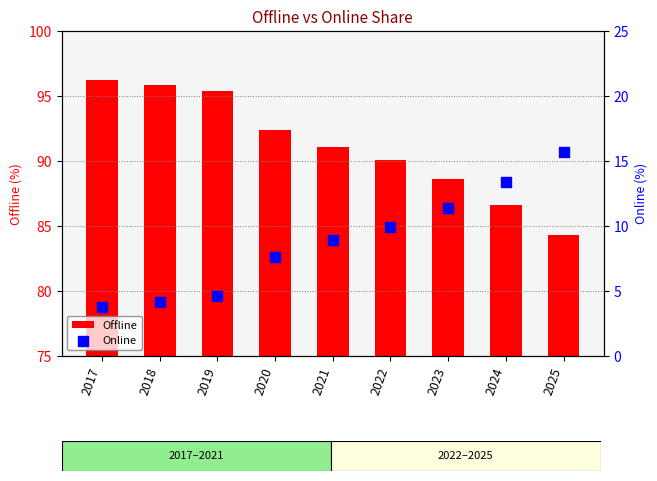

At which category is the sum across all series the highest?

2018